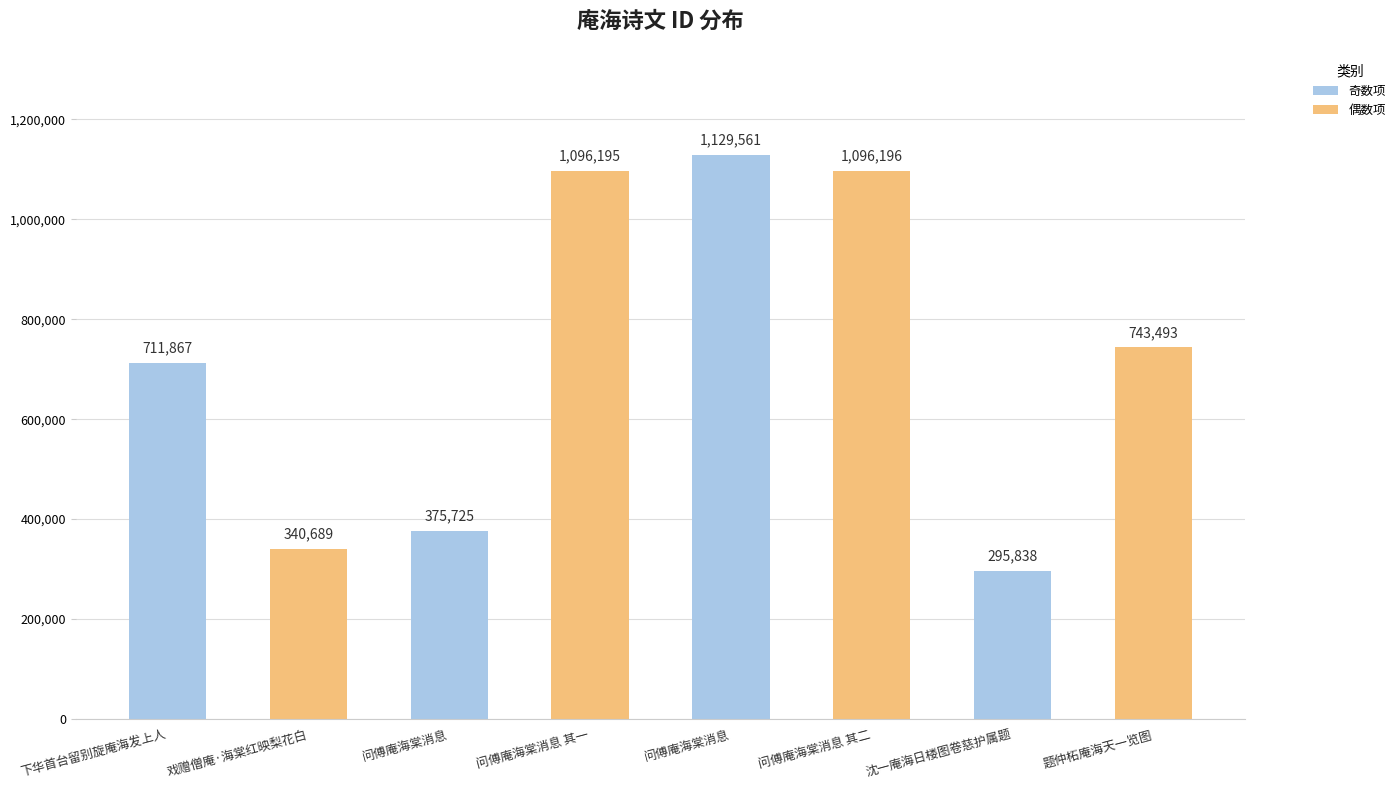

How many categories are shown in the chart?

8